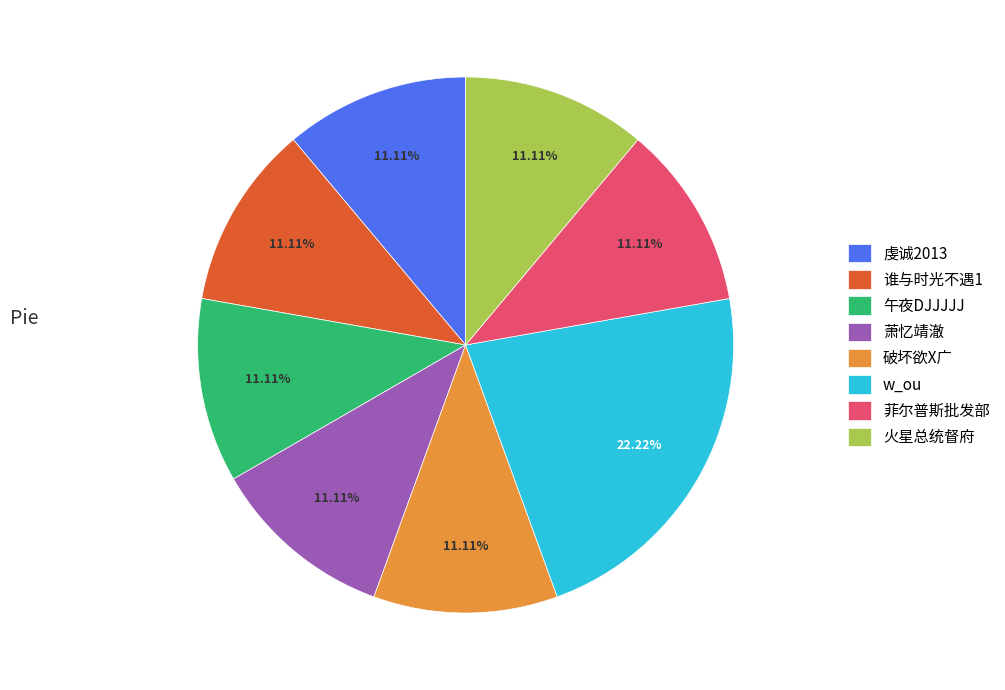

To the nearest percent, what is the combined percentage of 虔诚2013 and 破坏欲X广?

22%